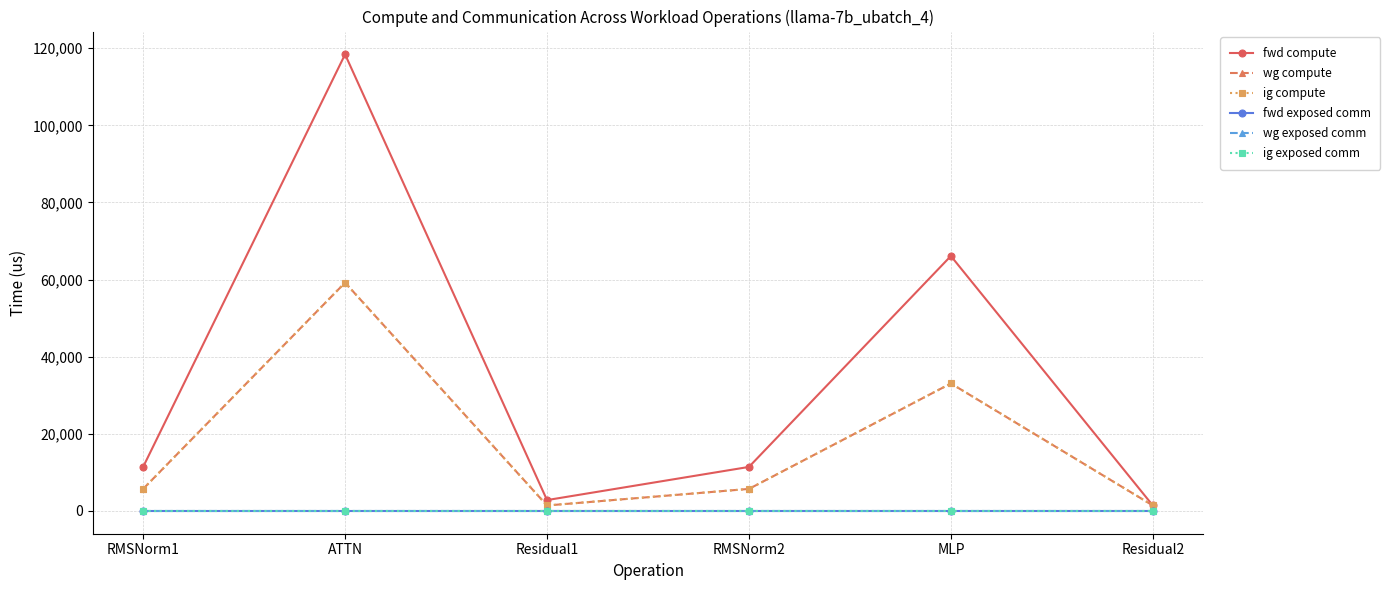

How many values in the wg compute series exceed 5702?

4